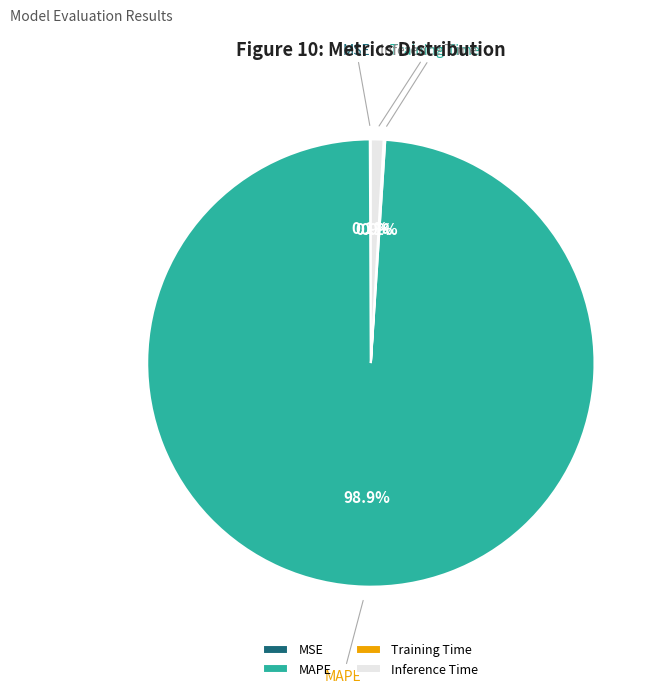

What portion of the pie excludes MAPE?

1.1%